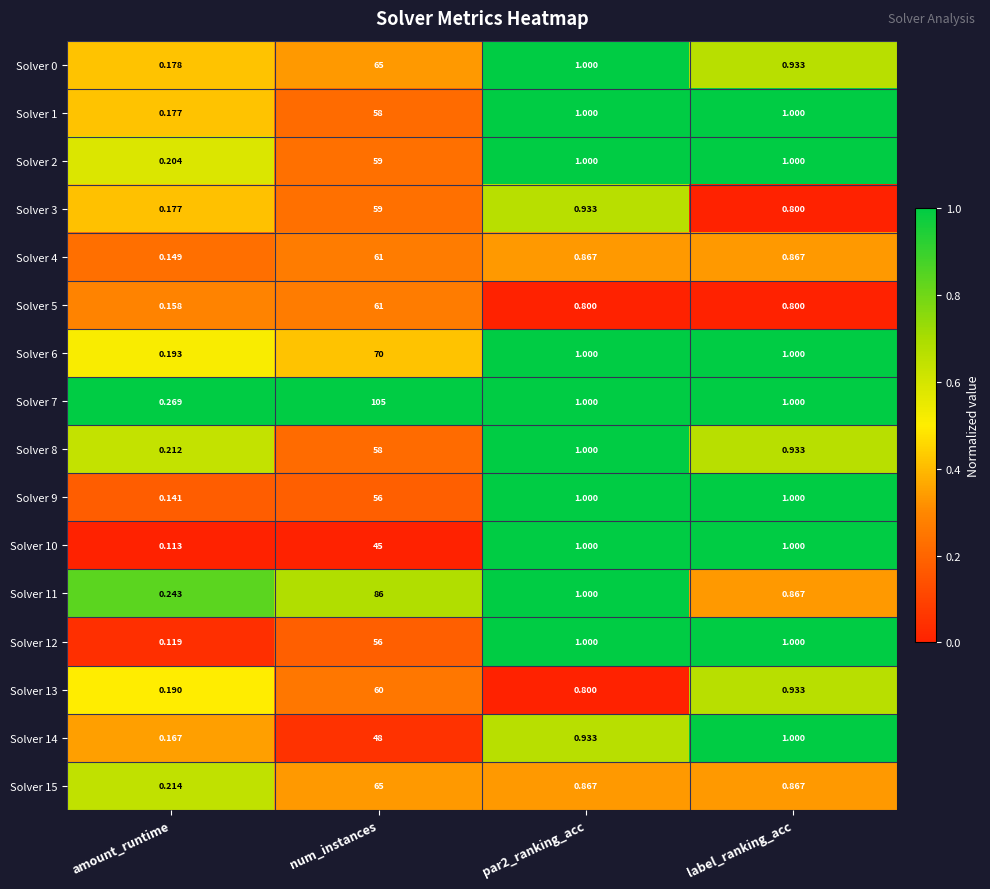

Where does the Solver 9 series first go above 1?

num_instances